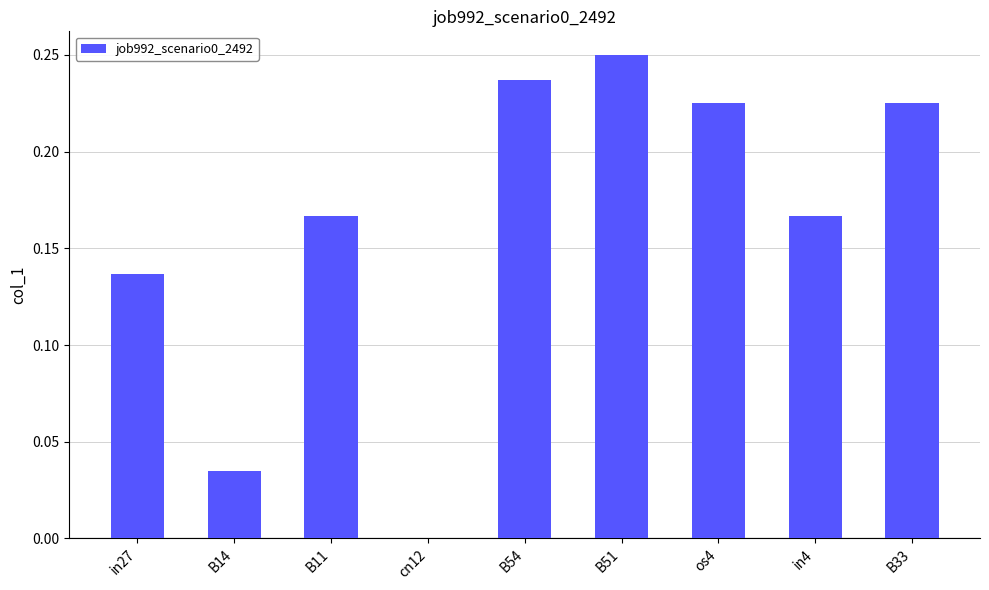

The chart shows a value of 0.1 at B33. True or false?

False